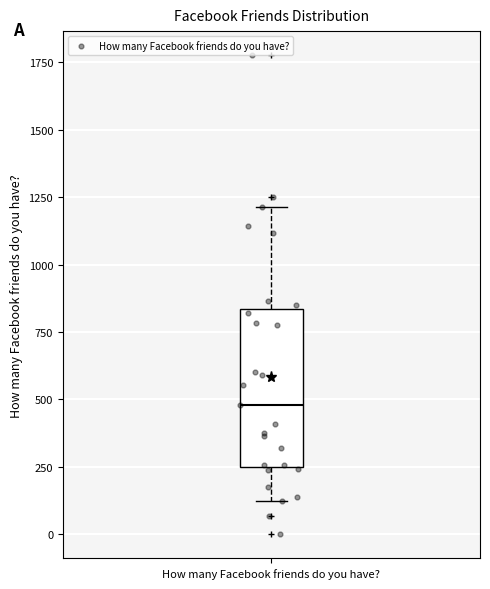

Read this box plot against the y-axis: the position of the median line, the range covered by the box, and the ends of both whiskers. The values are not printed on the chart, so give them approximately, as read against the axis.

median 500, box 250 to 850, whiskers 100 to 1200